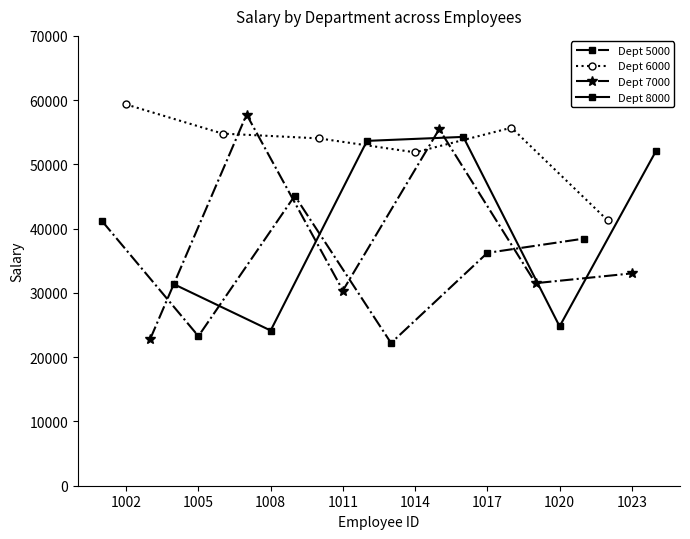

What is the maximum value for Dept 8000?

54283